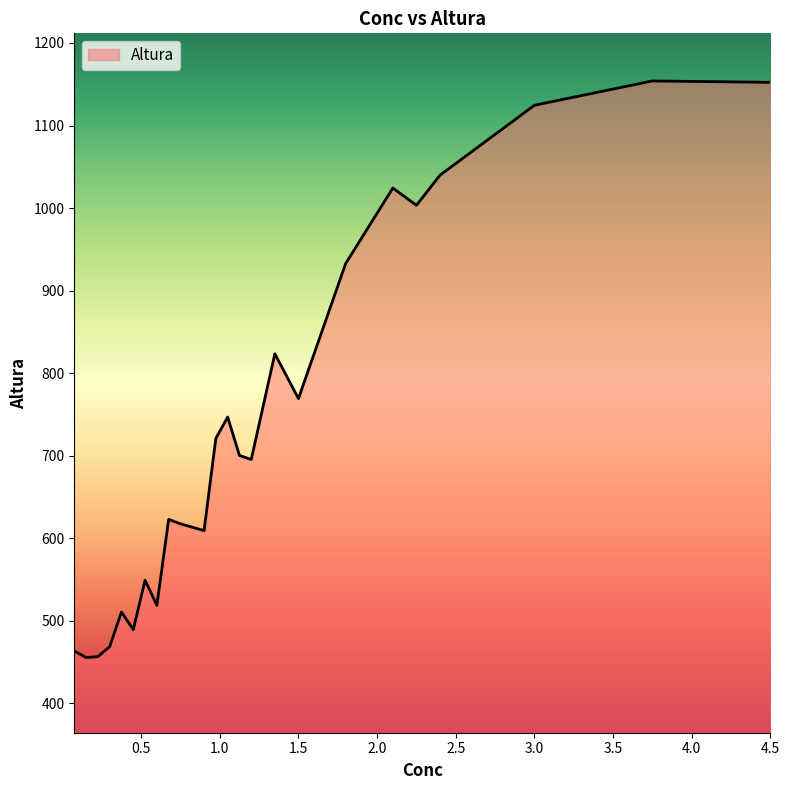

What is the greatest value displayed?

1154.0